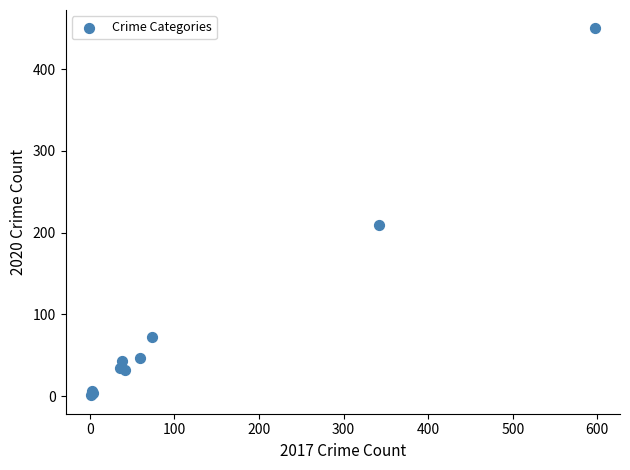

What Y value in the scatter plot is closest to 225?

210